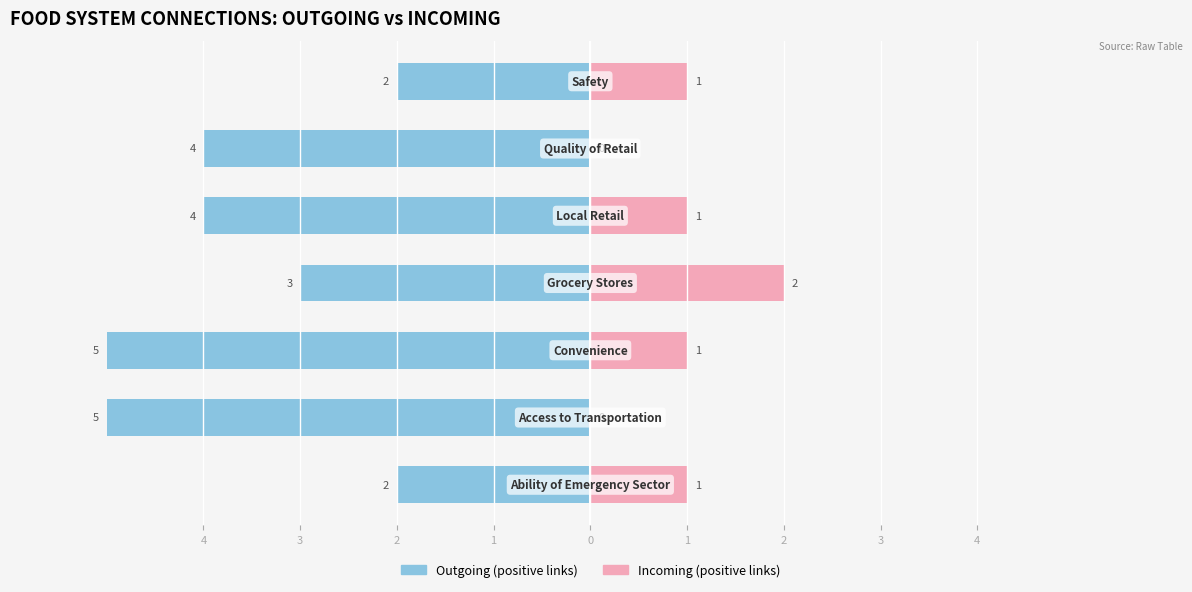

Reading left to right, list all the values displayed in this chart.

Outgoing (+): 4=-2	3=-5	2=-5	1=-3	0=-4	1=-4	2=-2
Incoming (+): 4=1	3=0	2=1	1=2	0=1	1=0	2=1